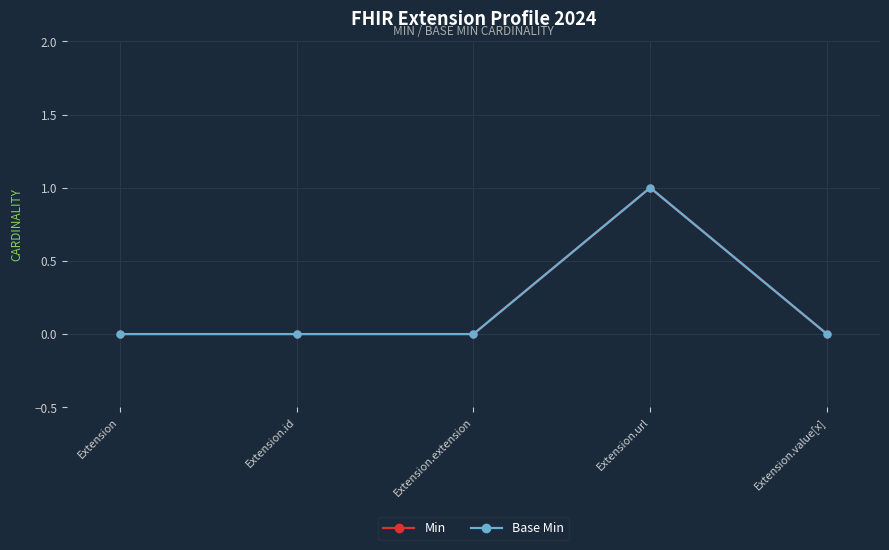

The value of Min at Extension.id is 0. True or false?

True